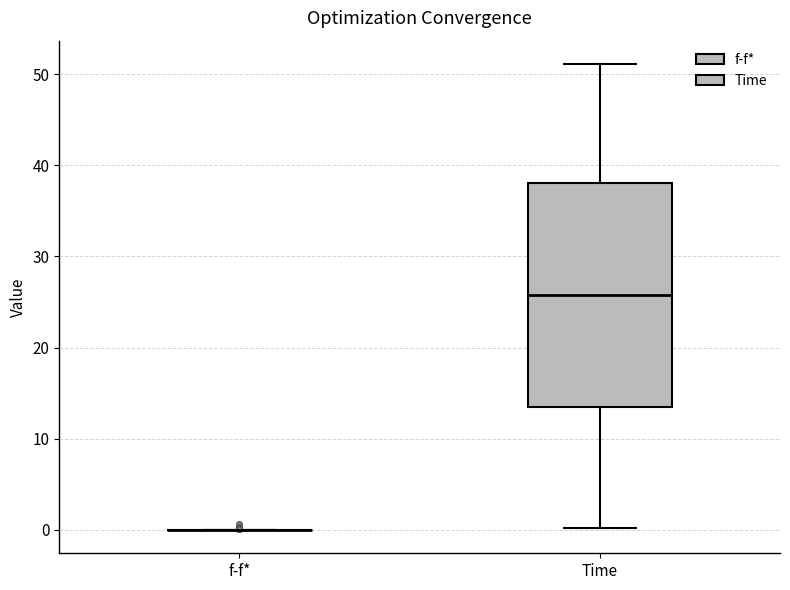

Reading left to right, transcribe this box plot: for each box, give where its median line is, the range the box spans, and where its two whiskers end, as read against the y-axis. The values are not printed on the chart, so give them approximately, as read against the axis.

f-f*: box collapsed to a line at 0, whiskers 0 to 0
Time: median 26, box 13 to 38, whiskers 0 to 51